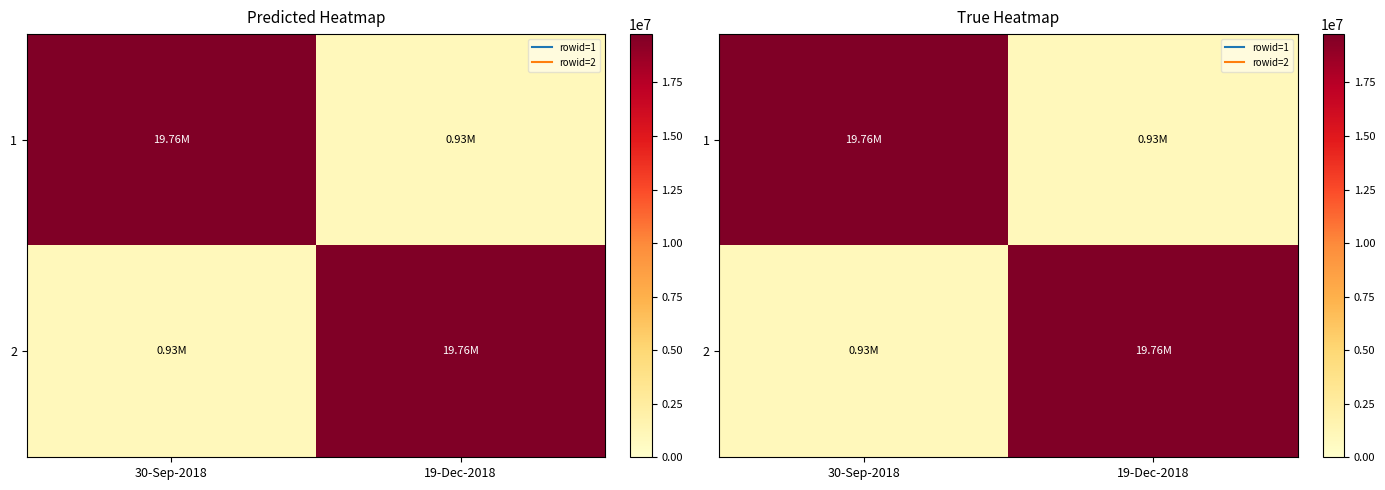

What is the highest value of the 2 series?

19757587.5